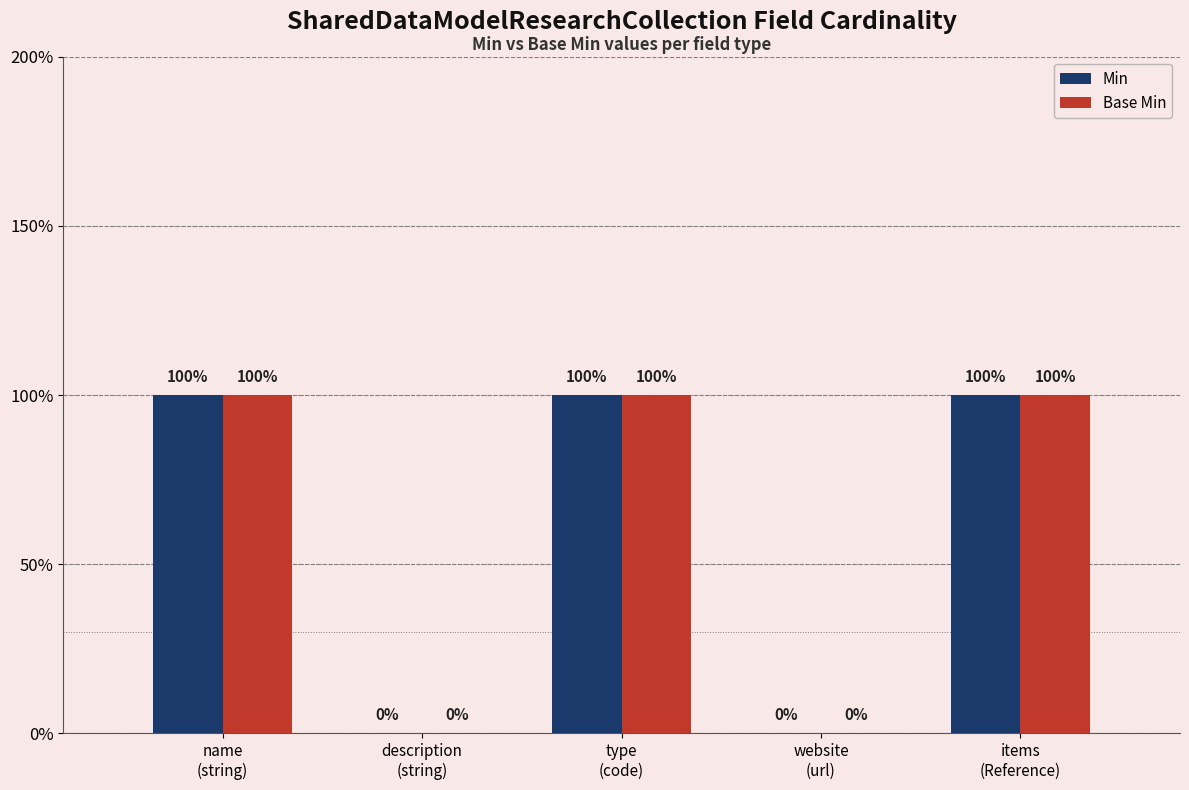

Are the bars horizontal?

No